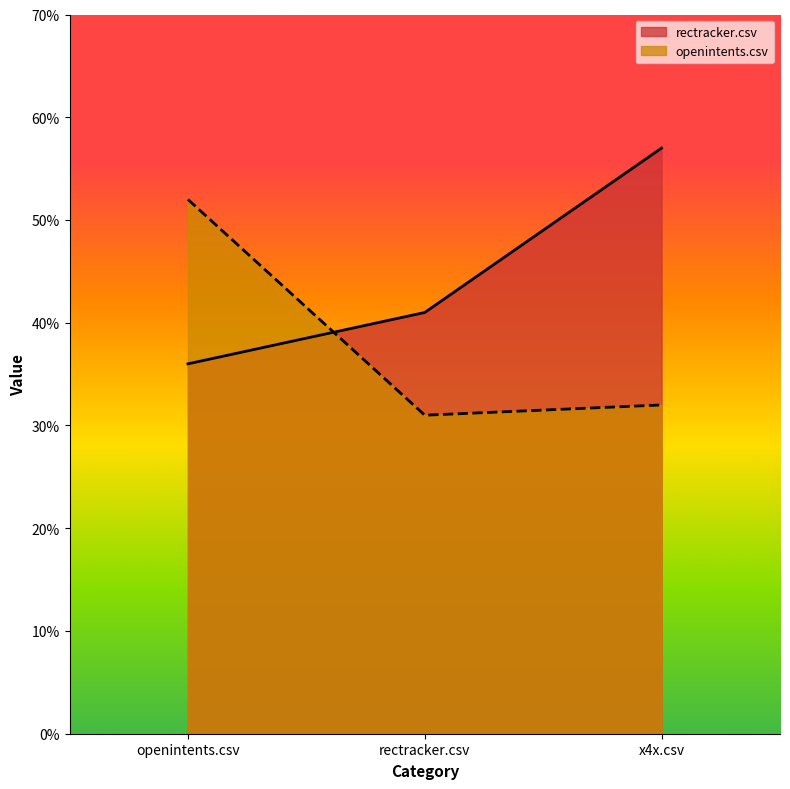

Reading left to right, what are all the values shown in this chart?

rectracker.csv: 0.4	0.4	0.6
openintents.csv: 0.5	0.3	0.3